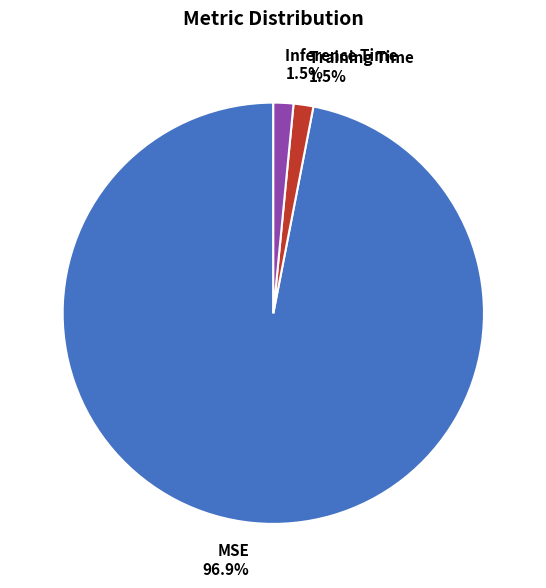

To the nearest percent, what is the difference between the largest and smallest slice percentages?

95%